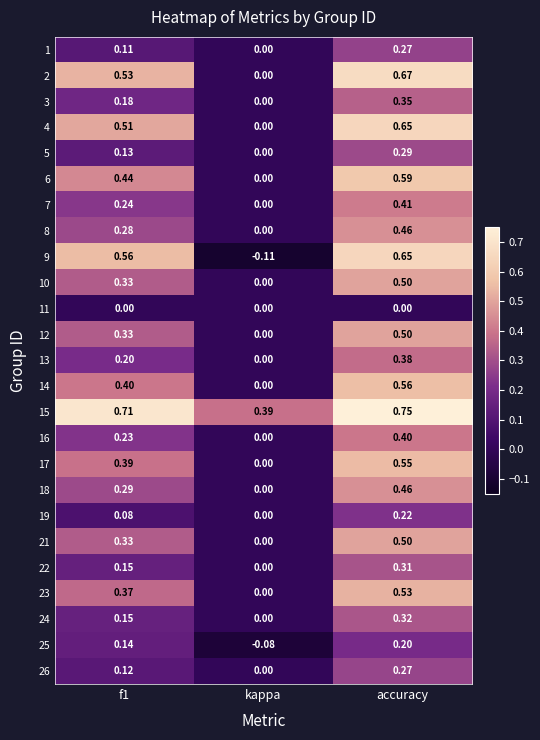

Is the value of 13 at f1 greater than the value of 9 at accuracy?

No